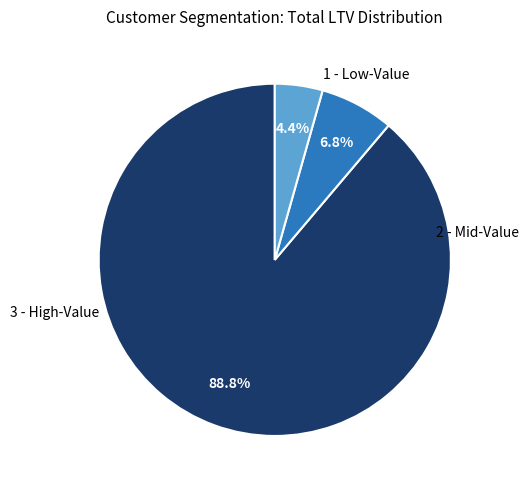

Is there a majority slice in this chart?

Yes